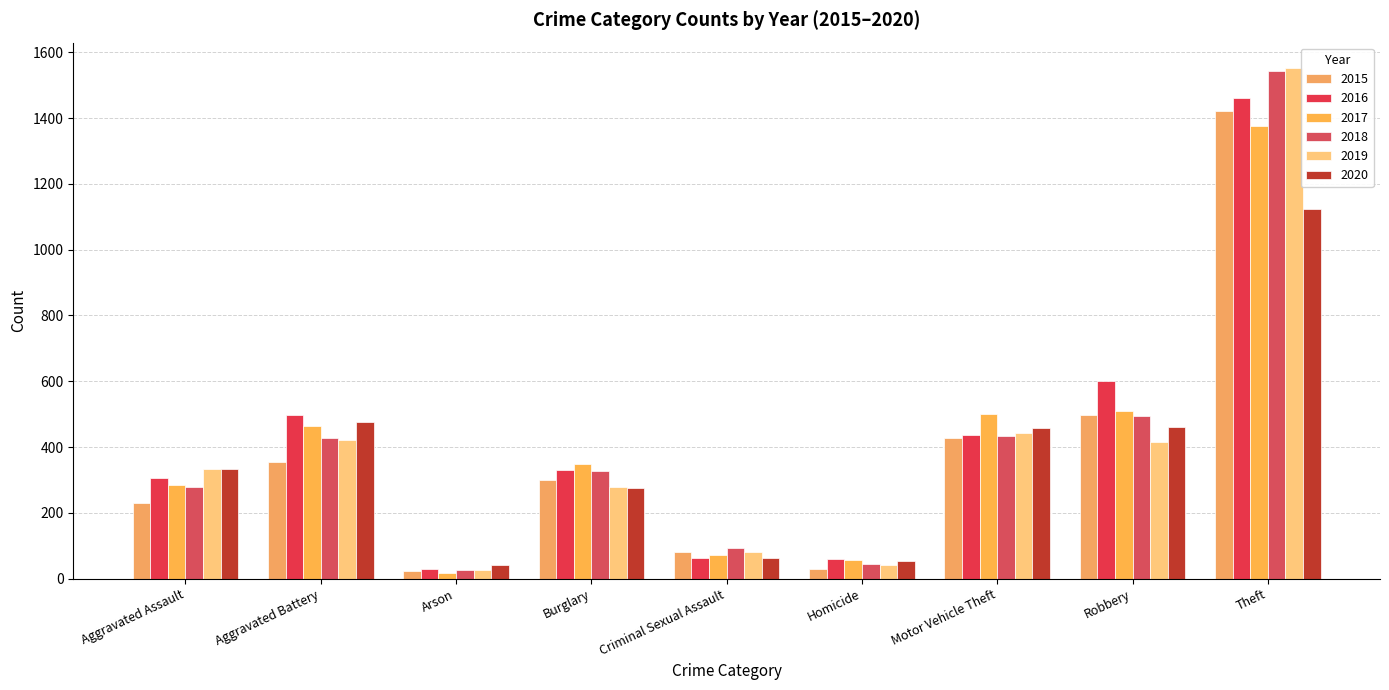

Reading right to left, extract all data points from this chart.

2015: Theft=1421	Robbery=498	Motor Vehicle Theft=428	Homicide=30	Criminal Sexual Assault=82	Burglary=301	Arson=24	Aggravated Battery=356	Aggravated Assault=231
2016: Theft=1461	Robbery=601	Motor Vehicle Theft=437	Homicide=60	Criminal Sexual Assault=64	Burglary=329	Arson=28	Aggravated Battery=498	Aggravated Assault=305
2017: Theft=1376	Robbery=511	Motor Vehicle Theft=502	Homicide=56	Criminal Sexual Assault=71	Burglary=350	Arson=18	Aggravated Battery=464	Aggravated Assault=284
2018: Theft=1543	Robbery=493	Motor Vehicle Theft=434	Homicide=44	Criminal Sexual Assault=92	Burglary=328	Arson=27	Aggravated Battery=428	Aggravated Assault=279
2019: Theft=1552	Robbery=414	Motor Vehicle Theft=443	Homicide=40	Criminal Sexual Assault=80	Burglary=278	Arson=27	Aggravated Battery=420	Aggravated Assault=333
2020: Theft=1125	Robbery=461	Motor Vehicle Theft=458	Homicide=54	Criminal Sexual Assault=64	Burglary=276	Arson=40	Aggravated Battery=475	Aggravated Assault=334